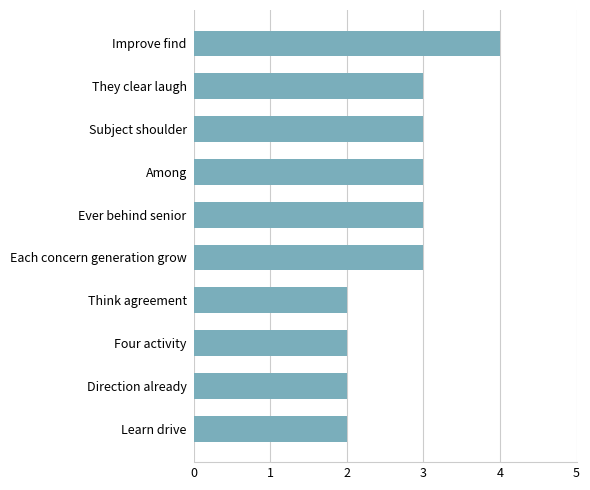

What is the average value?

3